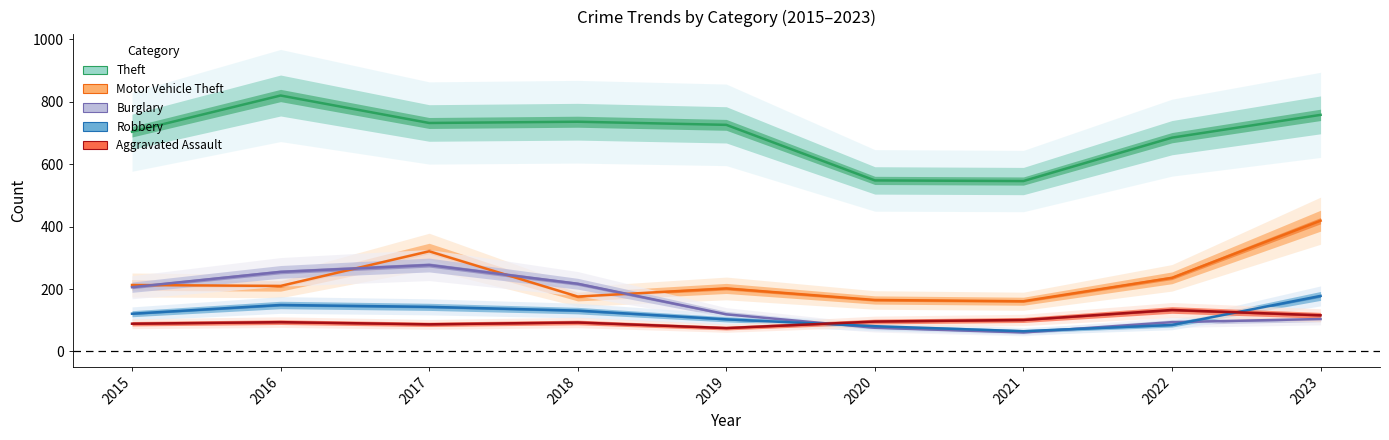

What is the minimum value shown in the chart?

61